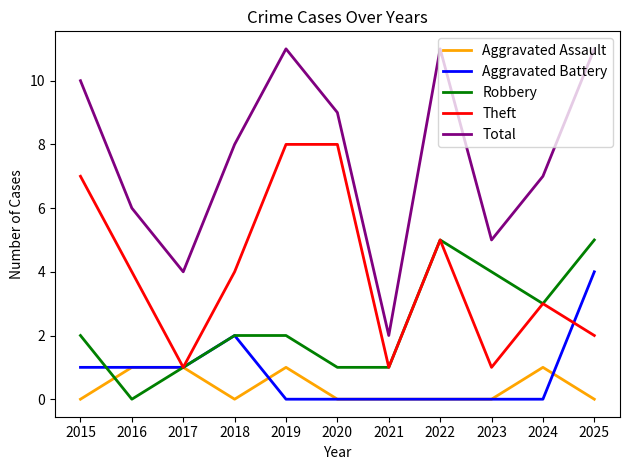

Is it true that Total equals 5 at 2023?

True